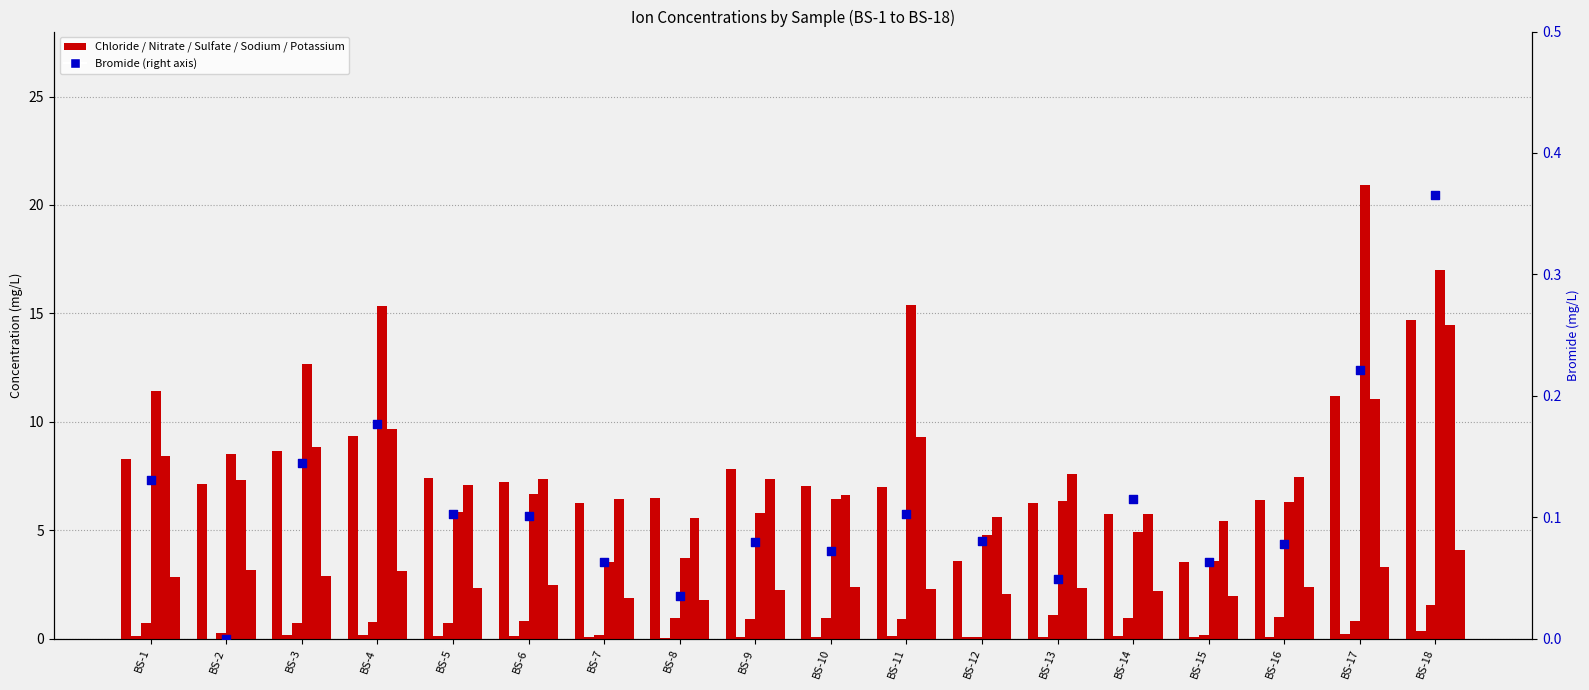

What is the total value across all series at BS-7?

18.3